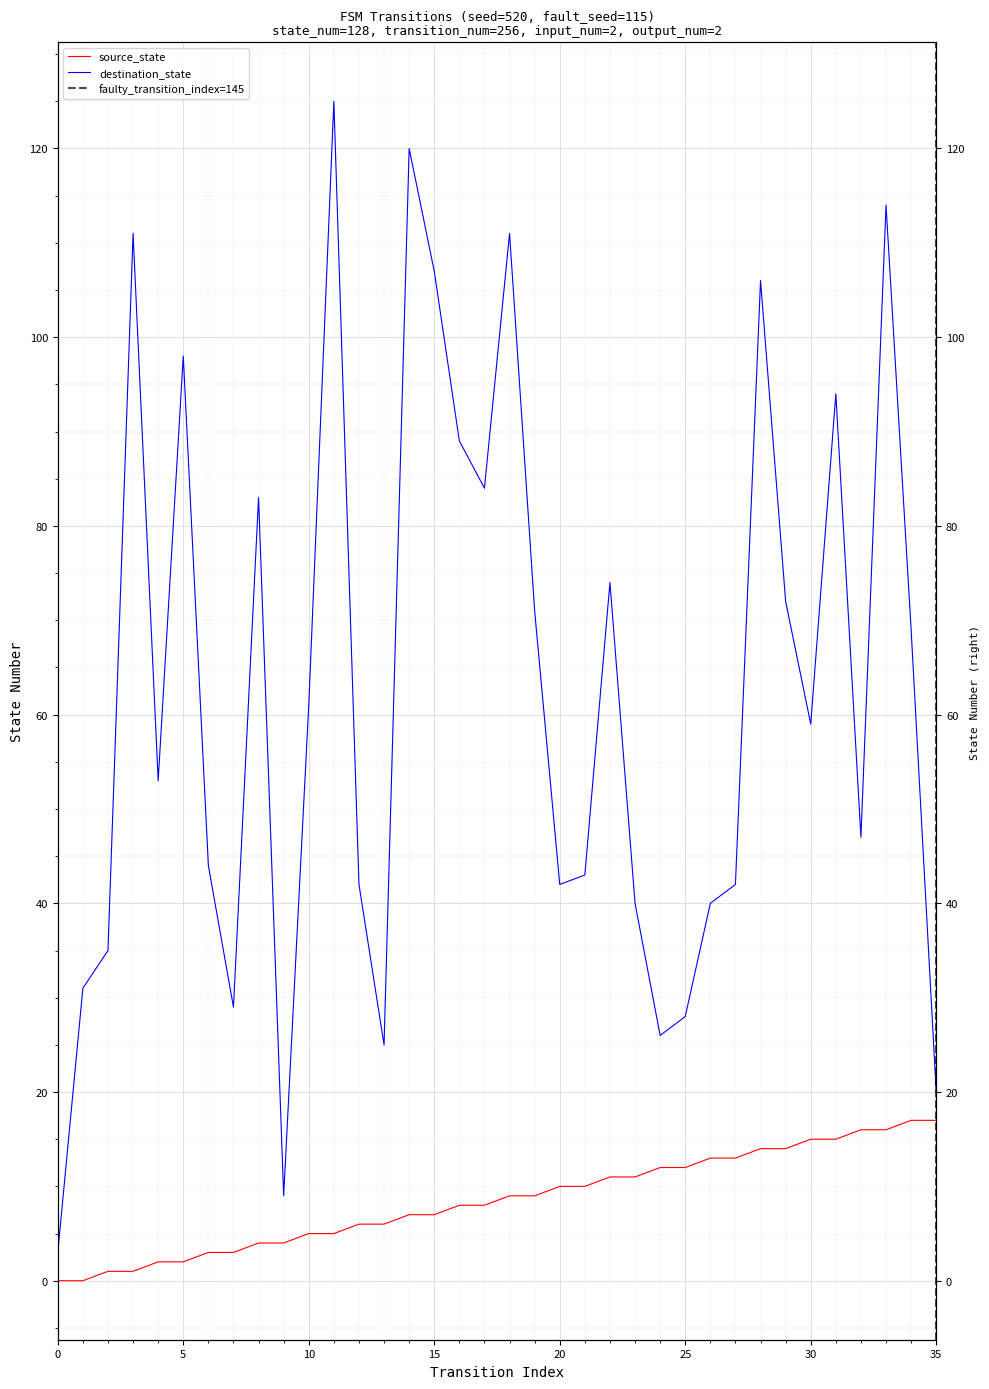

True or false: source_state and destination_state cross at least once.

False